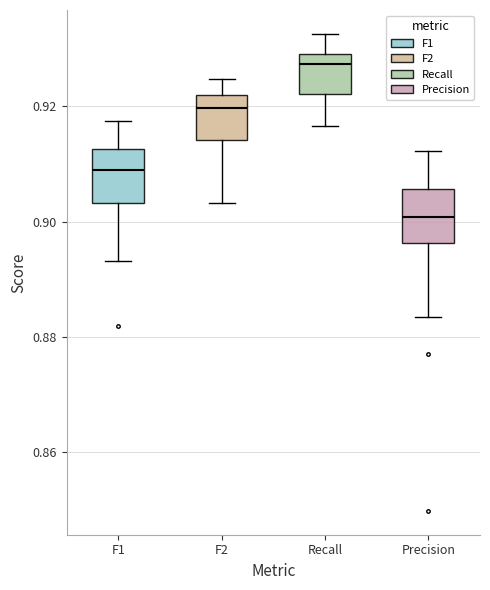

Reading left to right, read every box against the y-axis: the position of its median line, the range the box covers, and the ends of its whiskers. The values are not printed on the chart, so give them approximately, as read against the axis.

F1: median 0.908, box 0.904 to 0.912, whiskers 0.894 to 0.918
F2: median 0.920, box 0.914 to 0.922, whiskers 0.904 to 0.924
Recall: median 0.928, box 0.922 to 0.930, whiskers 0.916 to 0.932
Precision: median 0.900, box 0.896 to 0.906, whiskers 0.884 to 0.912